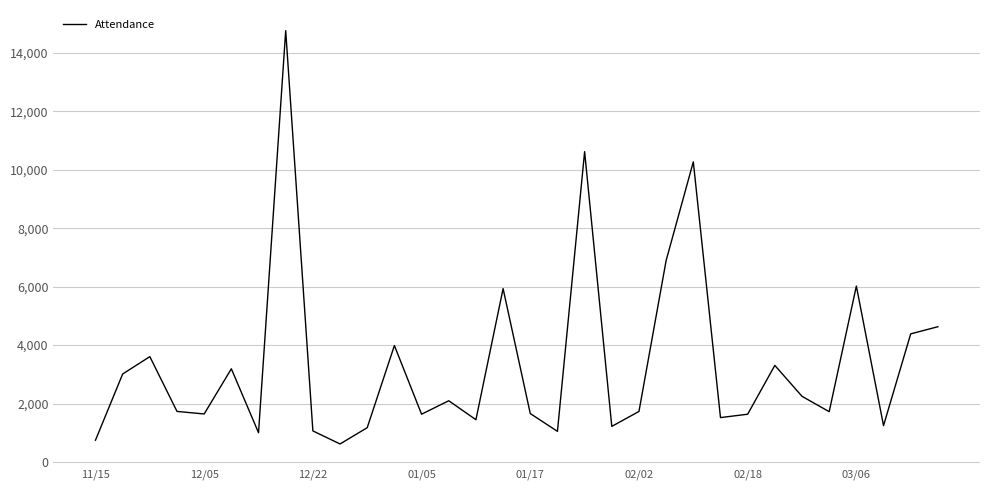

Does the chart display data point markers on the line(s)?

No